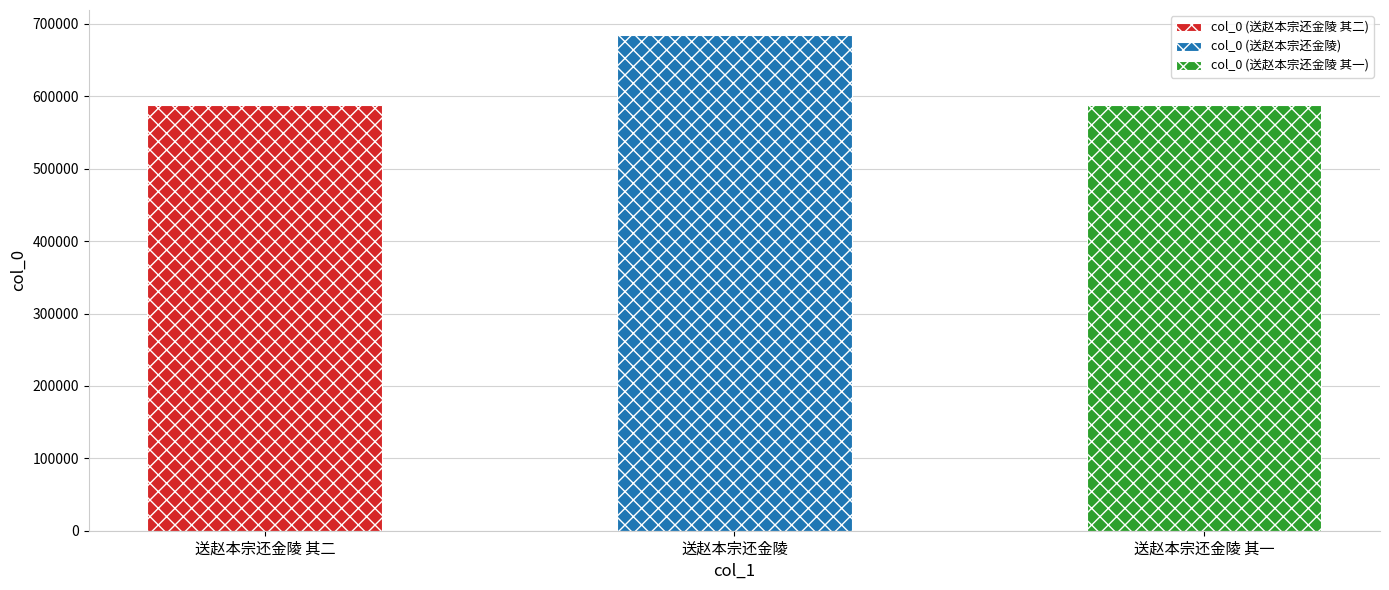

Reading left to right, extract all data points from this chart.

送赵本宗还金陵 其二=587929	送赵本宗还金陵=685079	送赵本宗还金陵 其一=587928